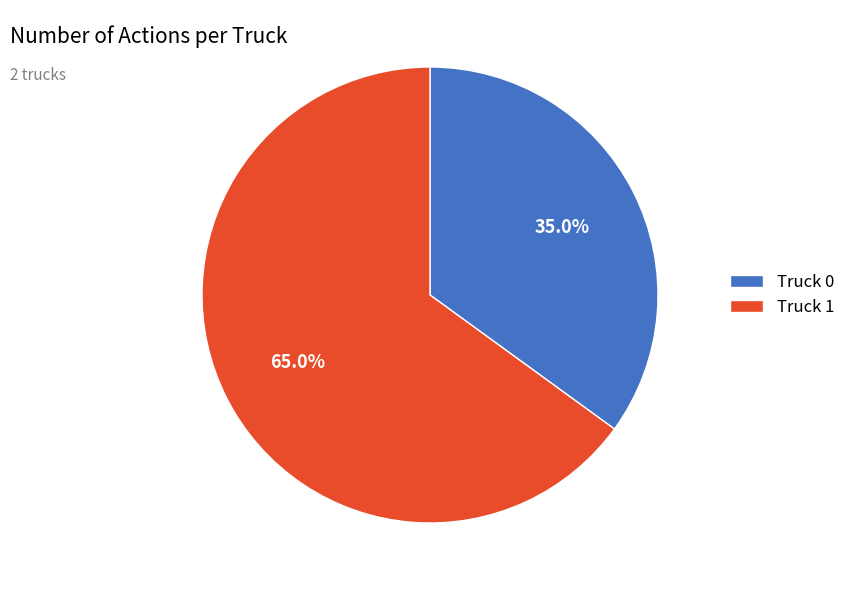

Rank the categories by value from highest to lowest.

Truck 1, Truck 0